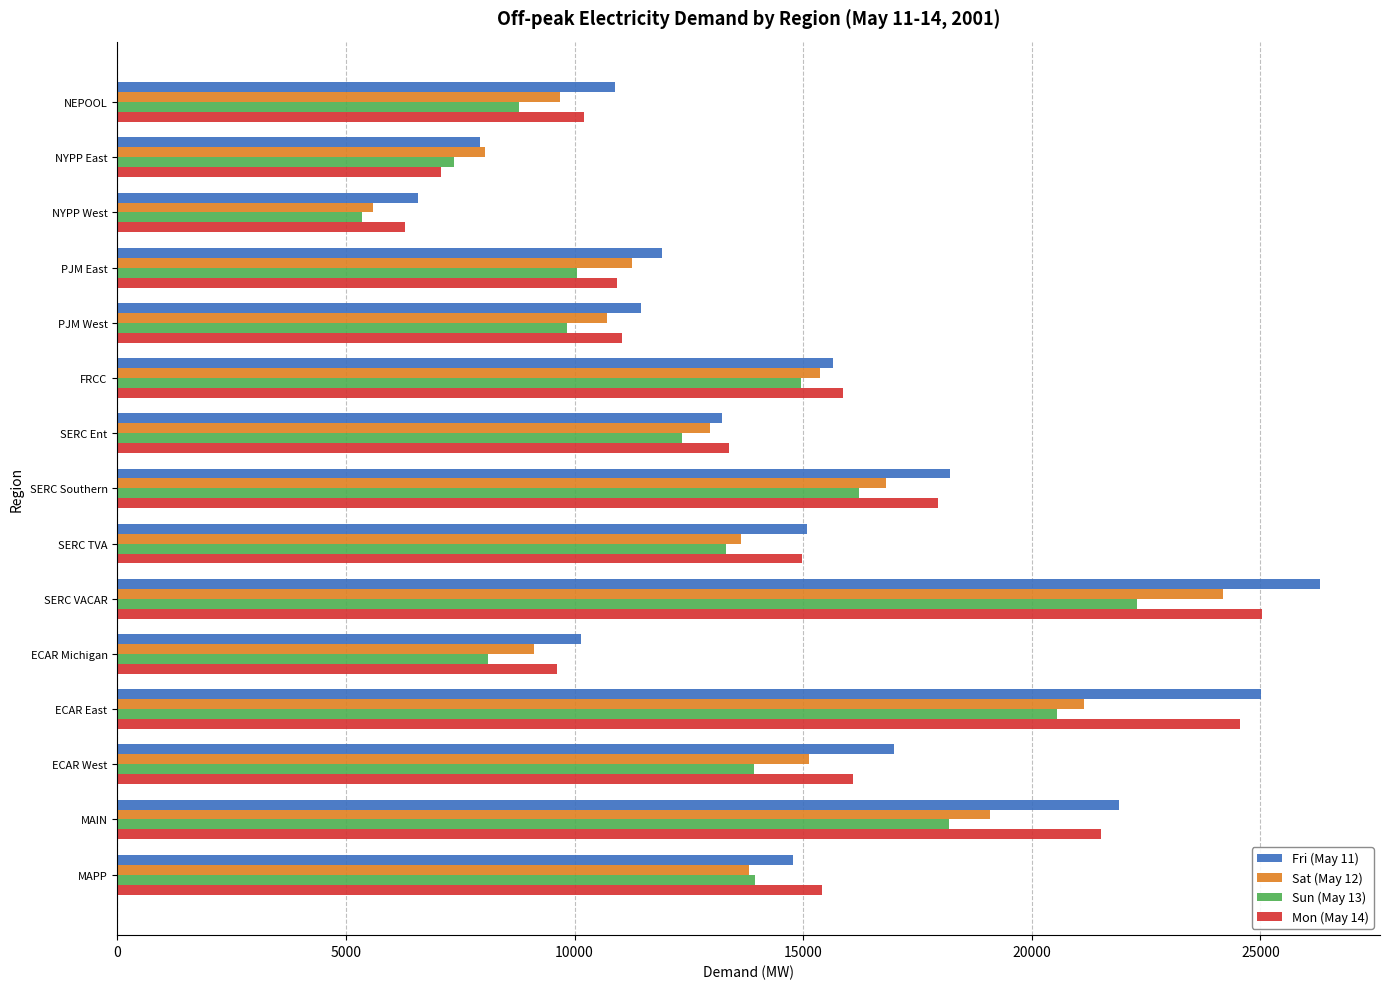

Which series has the widest spread of values?

Fri (May 11)